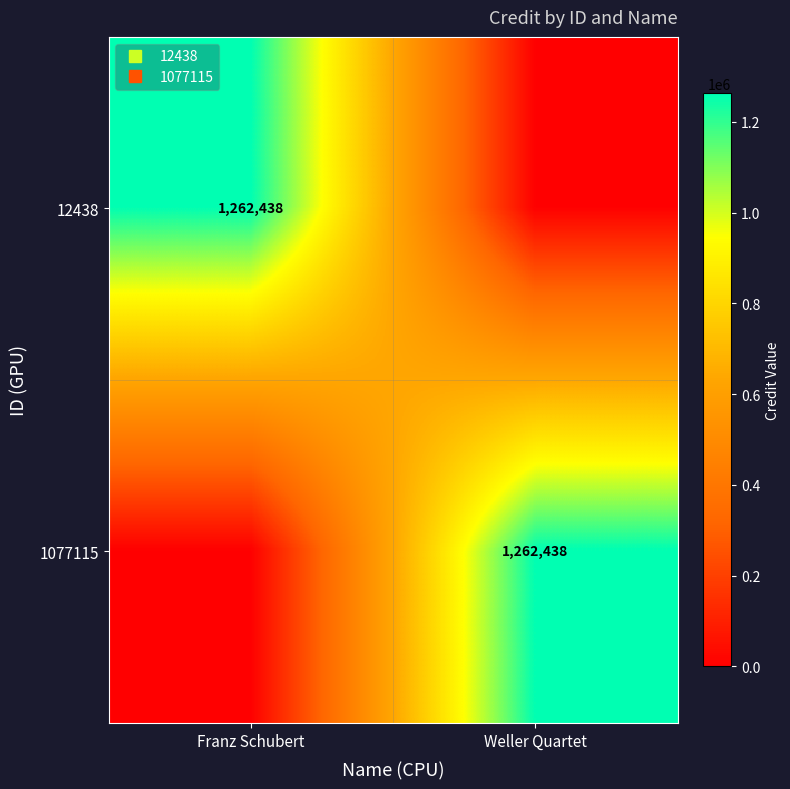

What is the greatest value displayed?

1262438